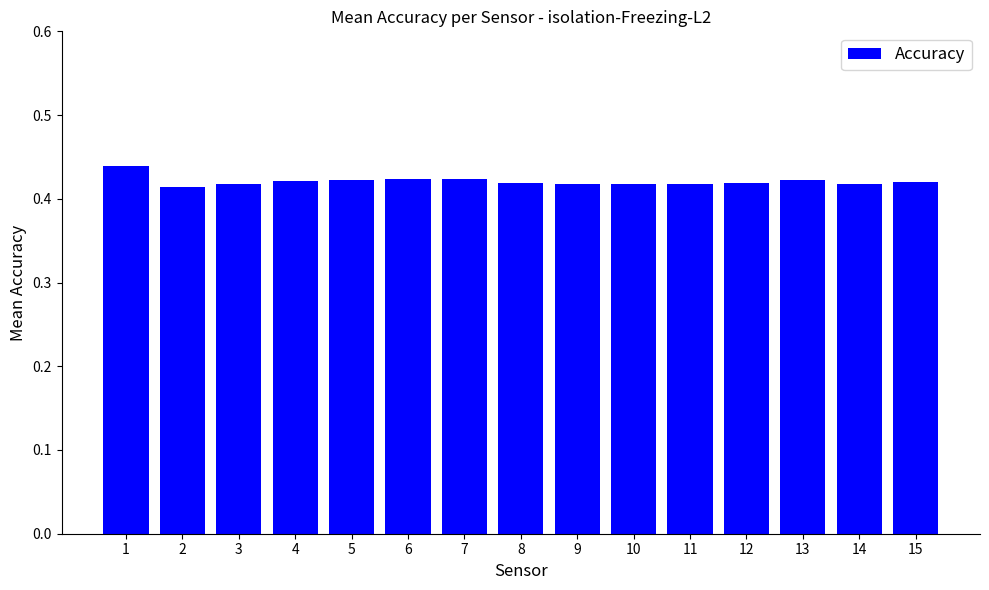

How many values are between 0 and 1?

15